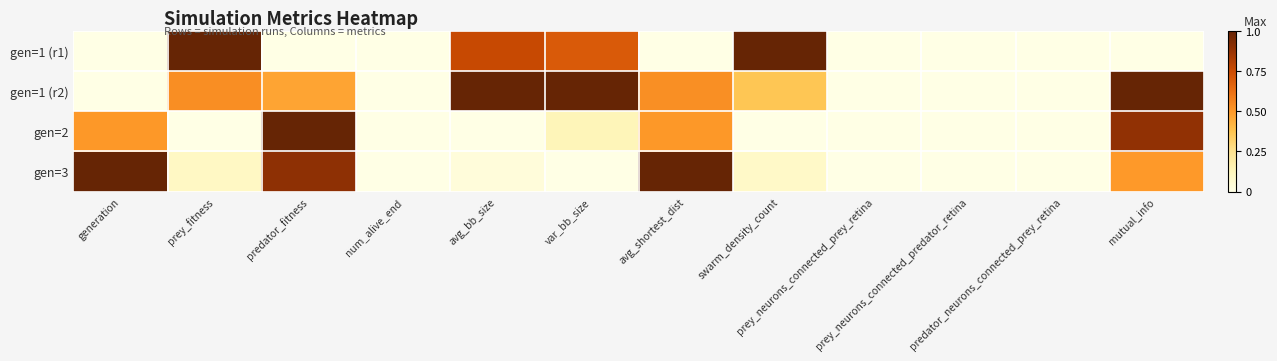

What is the greatest value displayed?

1.0